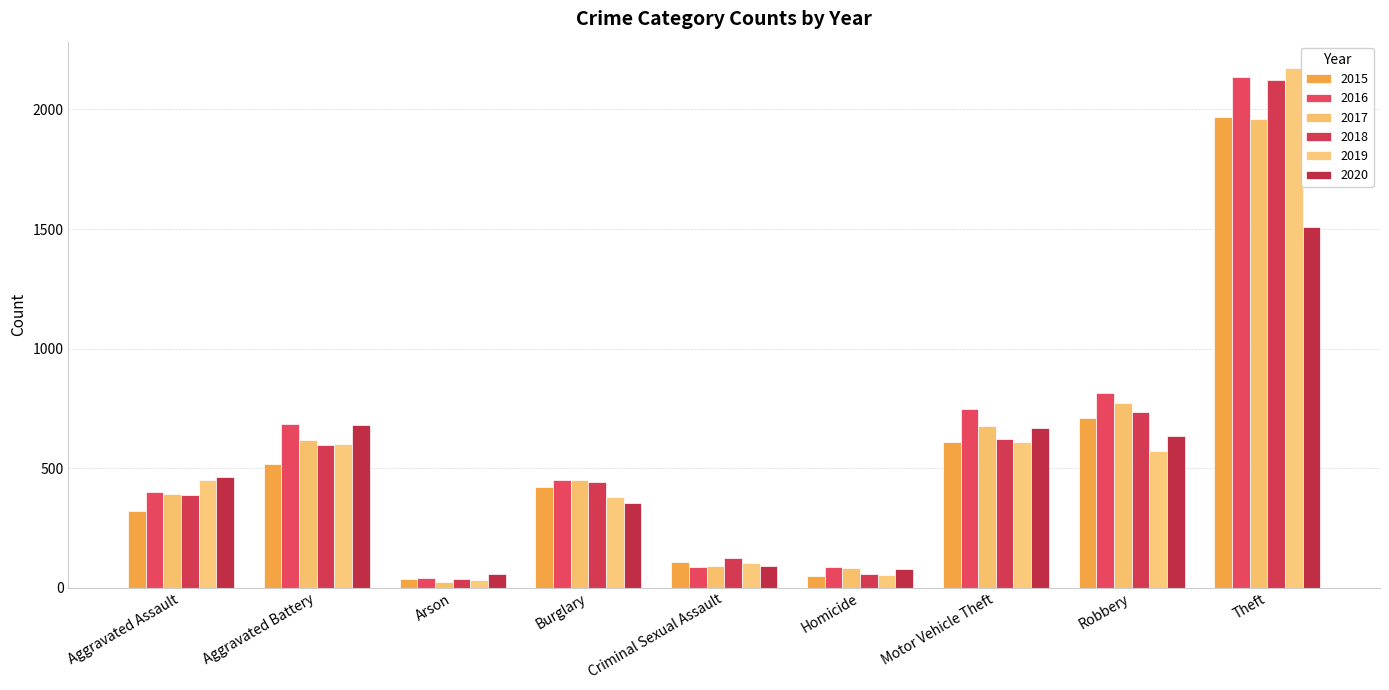

What are all the series names shown in the legend?

2015, 2016, 2017, 2018, 2019, 2020